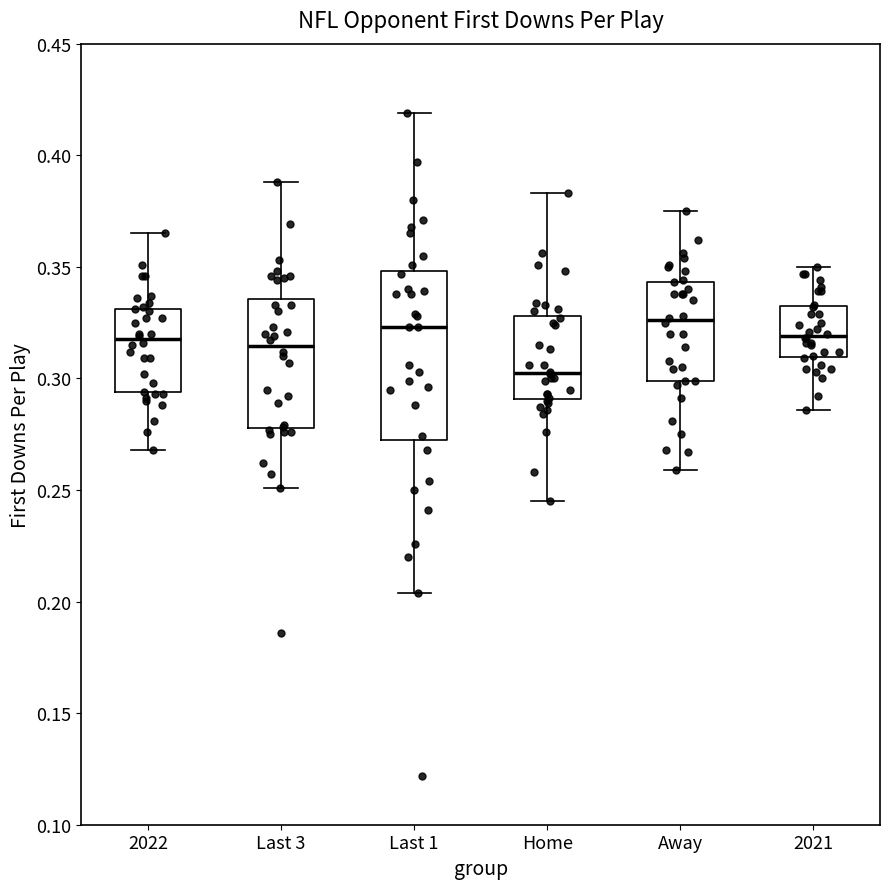

Which box is the tallest, from its lower edge to its upper edge?

Last 1